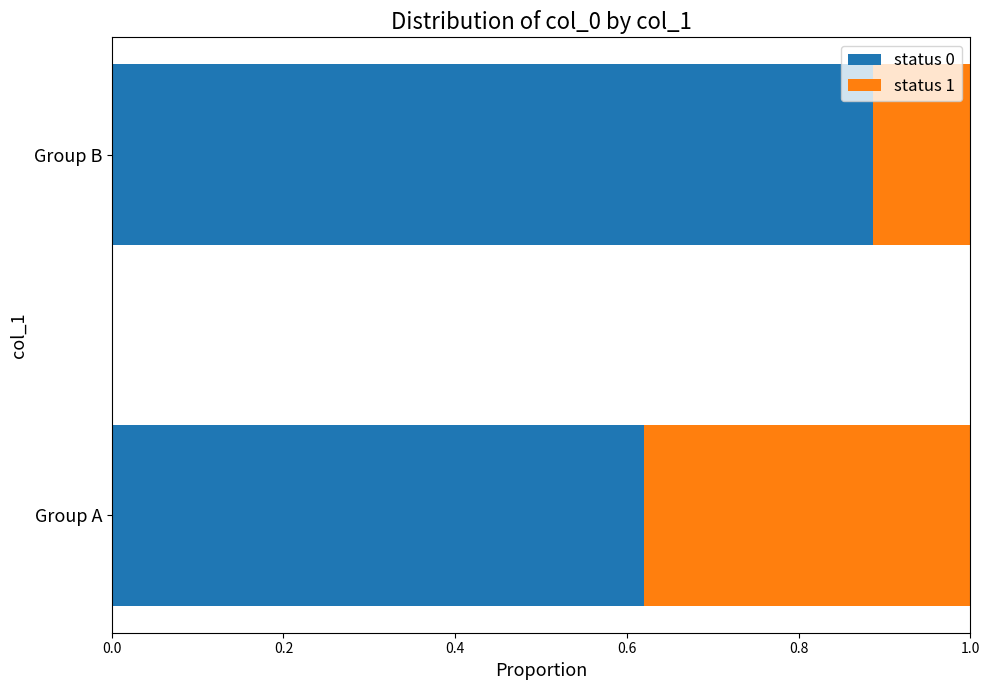

What are all the series names shown in the legend?

status 0, status 1